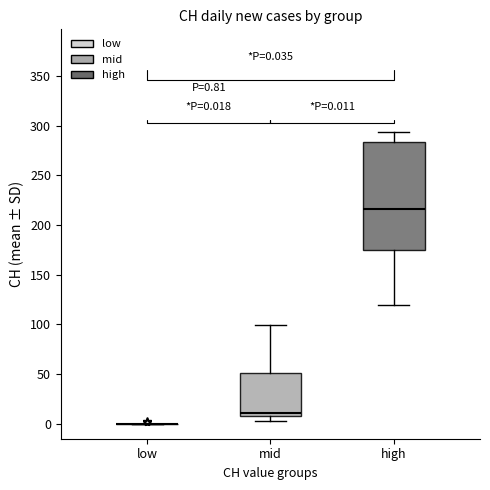

Comparing the boxes themselves (not the whiskers), which one is the tallest?

high